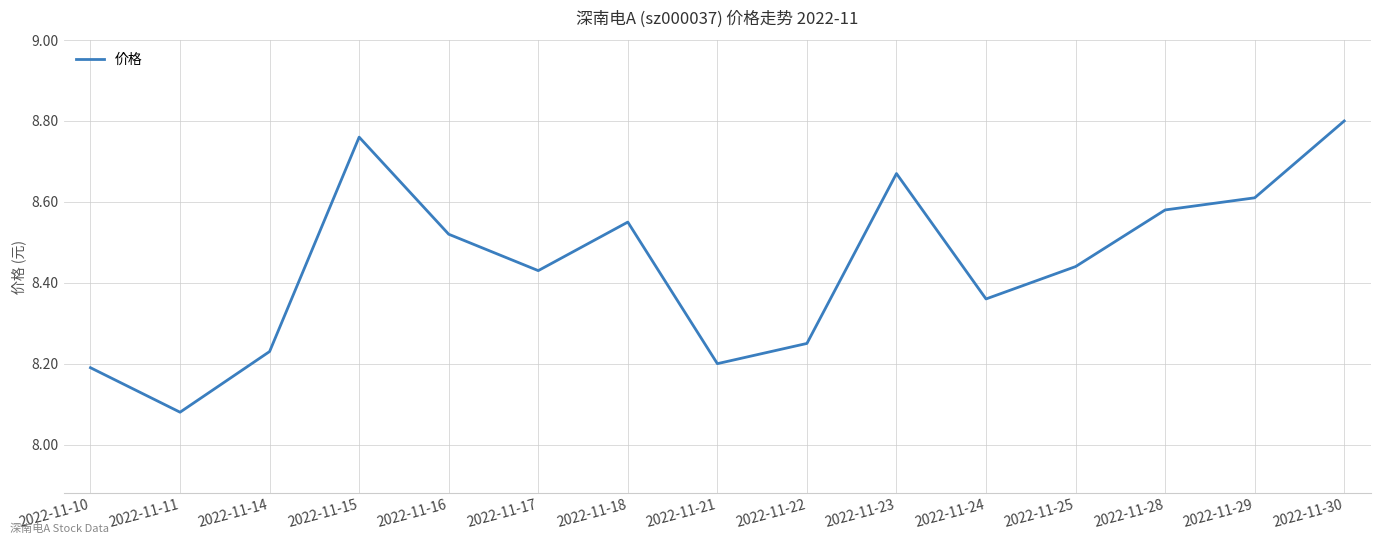

Is it true that the value at 2022-11-18 is 5.1?

False